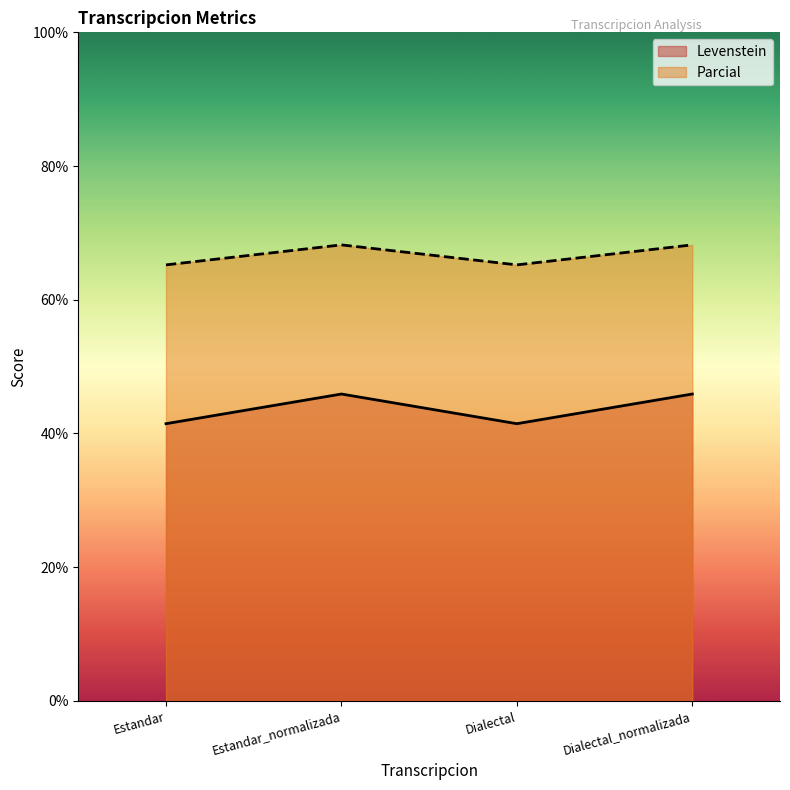

True or false: Parcial has more than 2 interior local peaks.

False